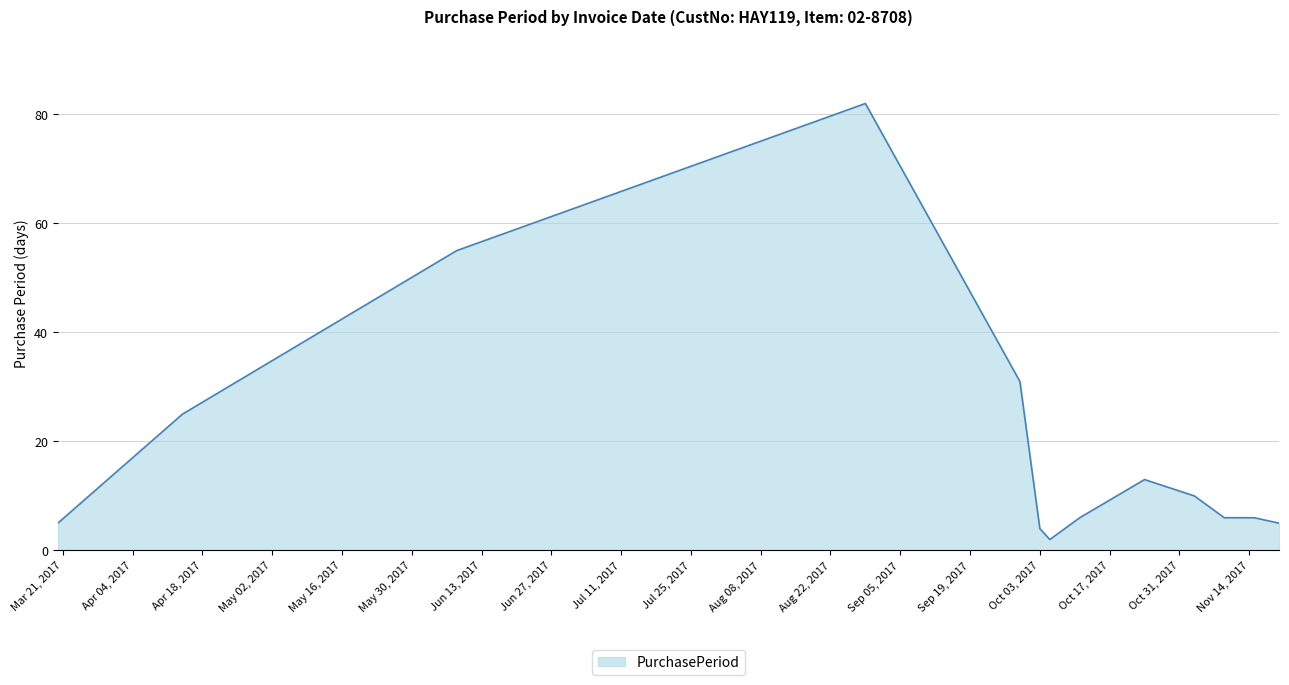

What is the maximum value shown in the chart?

82